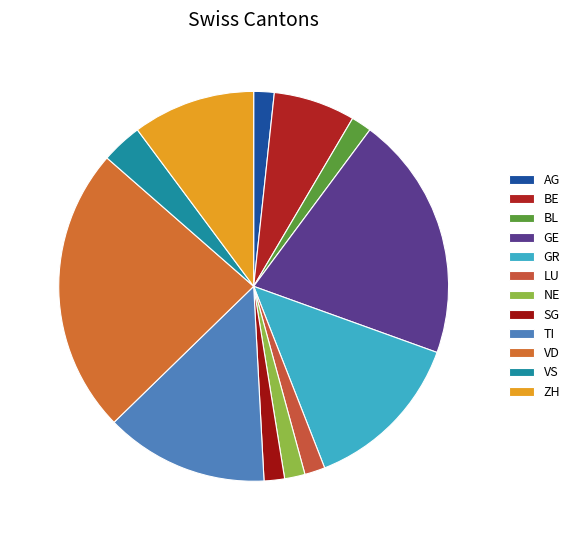

Is BL the majority of the pie?

No